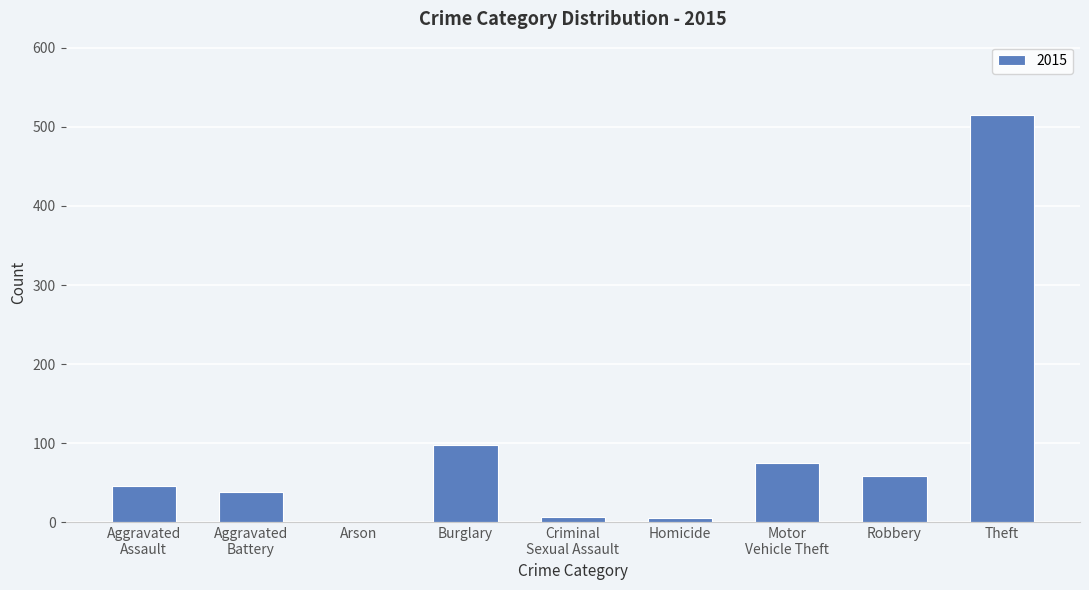

What is the sum of all values?

845